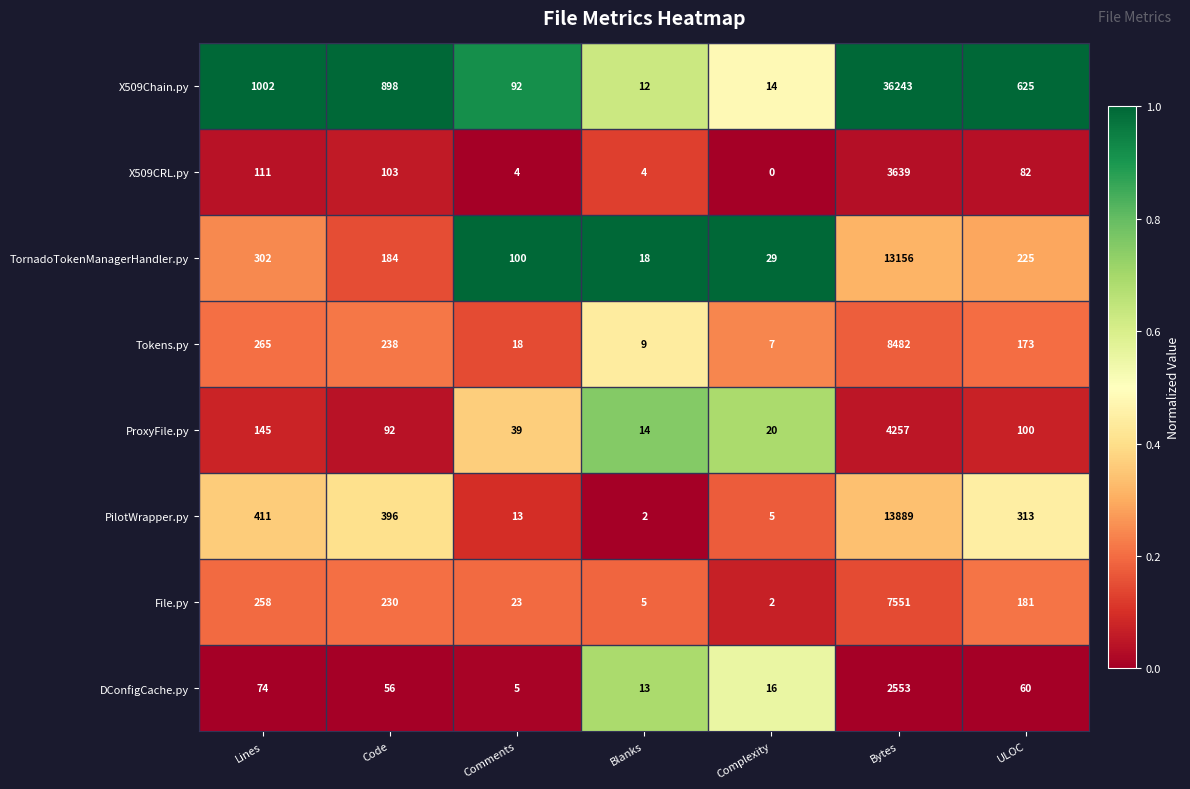

What is the maximum value for DConfigCache.py?

2553